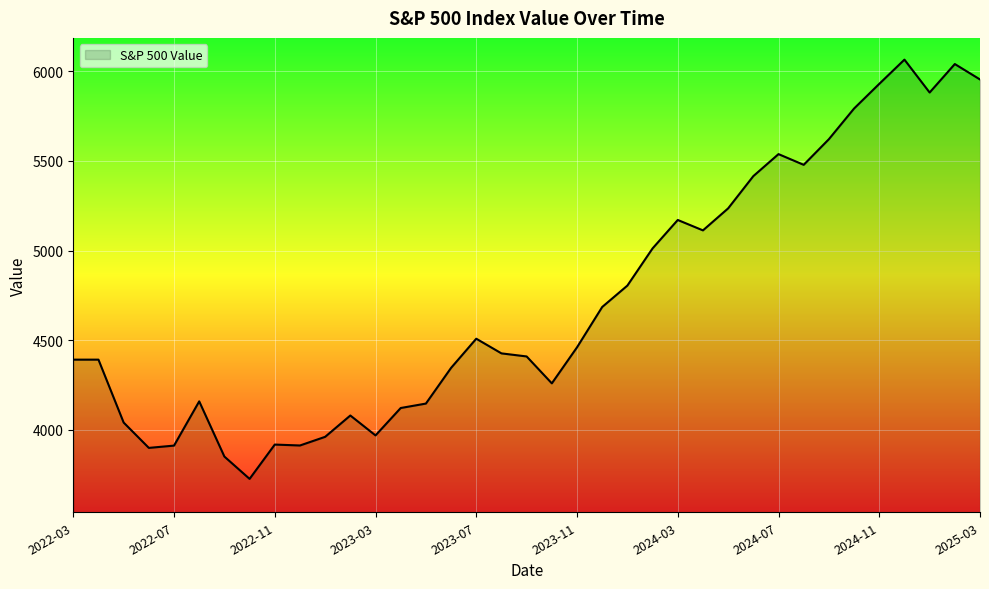

What is the maximum value shown in the chart?

6065.1